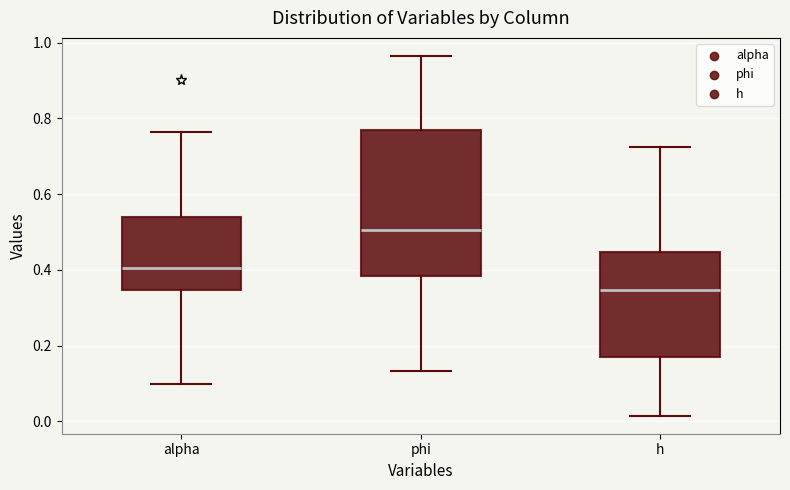

Where does the median line of the box for phi sit on the y-axis? The values are not printed on the chart, so give them approximately, as read against the axis.

0.50